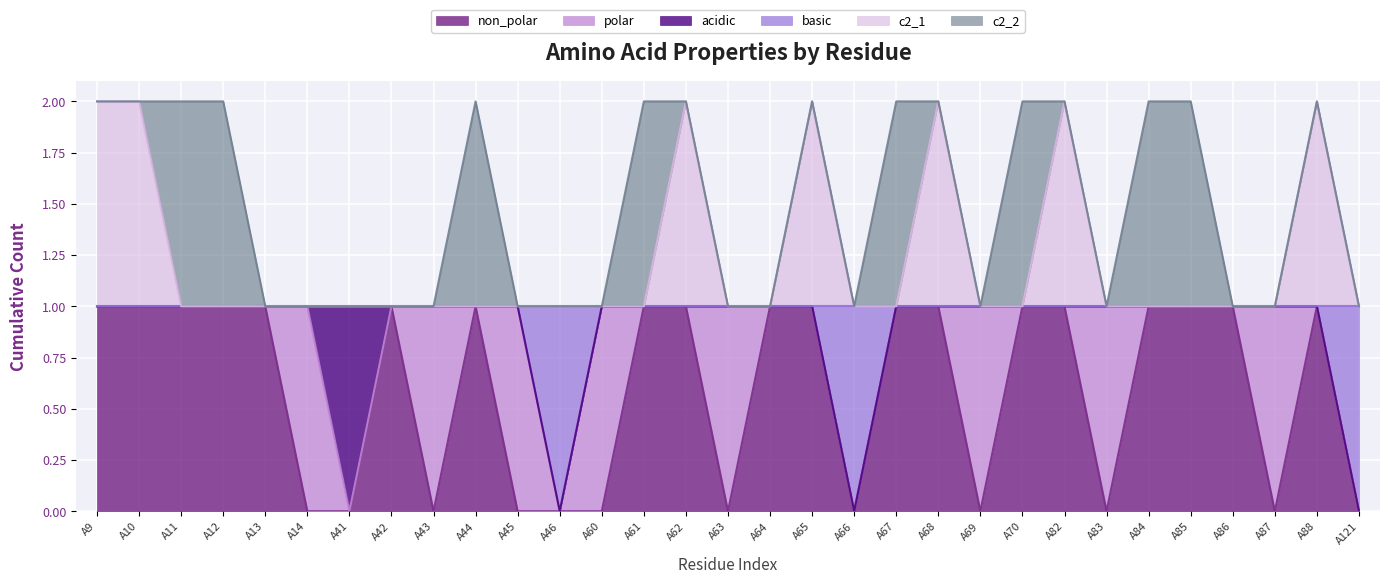

True or false: c2_1 and basic cross at least once.

False